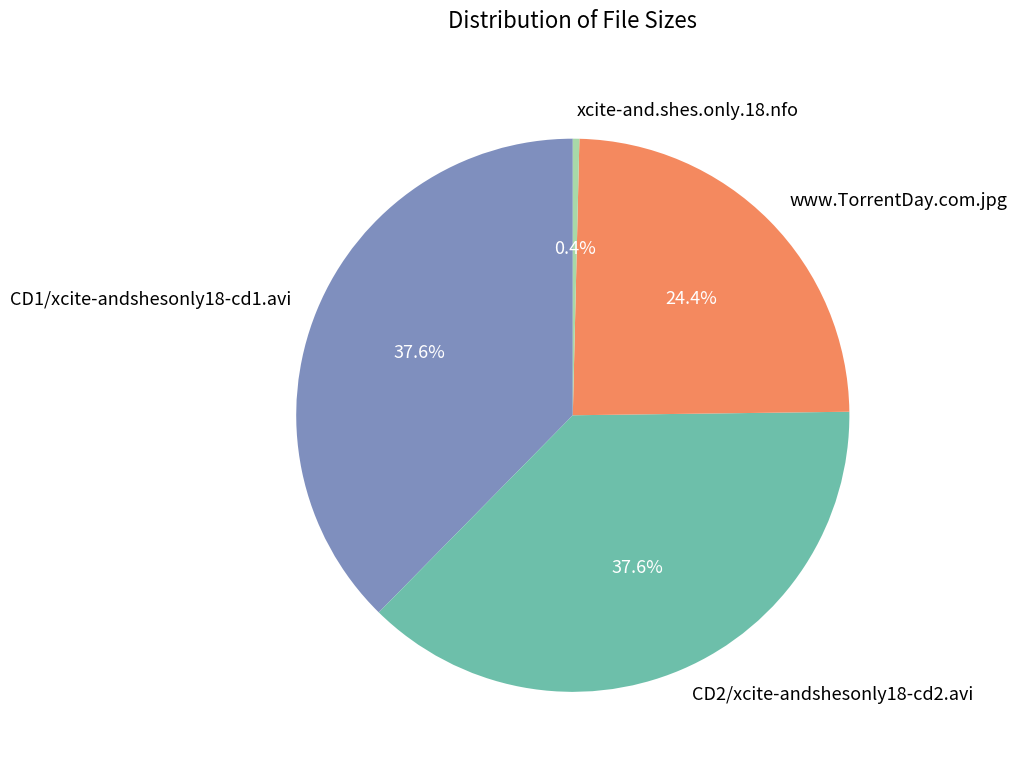

What is the ratio of the value at www.TorrentDay.com.jpg to the value at CD1/xcite-andshesonly18-cd1.avi?

0.6